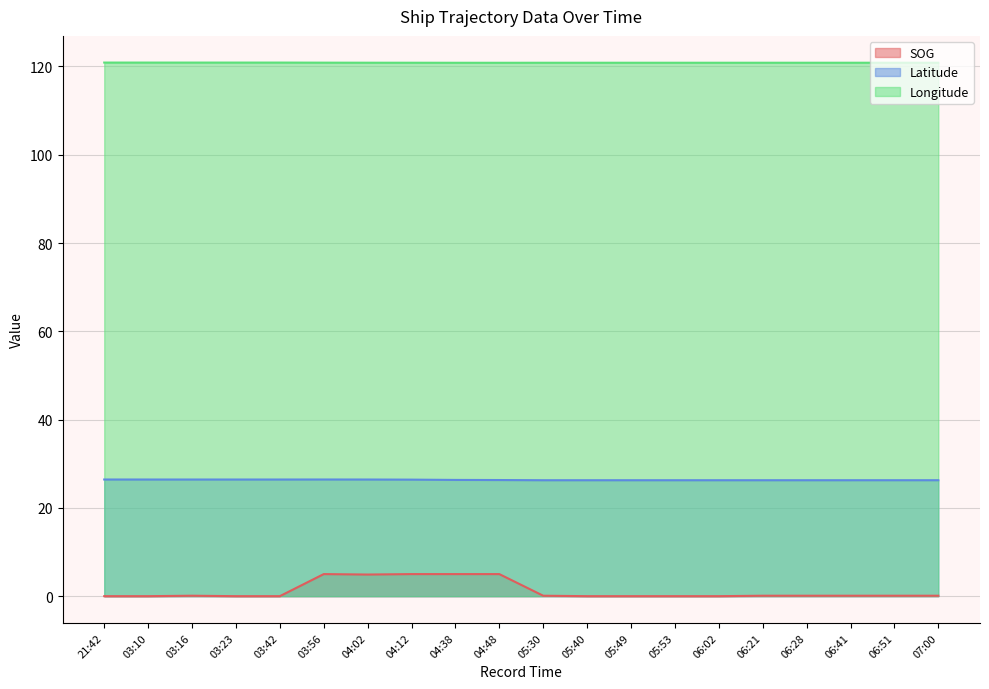

What is the label of the 15th point from the left?

06:02